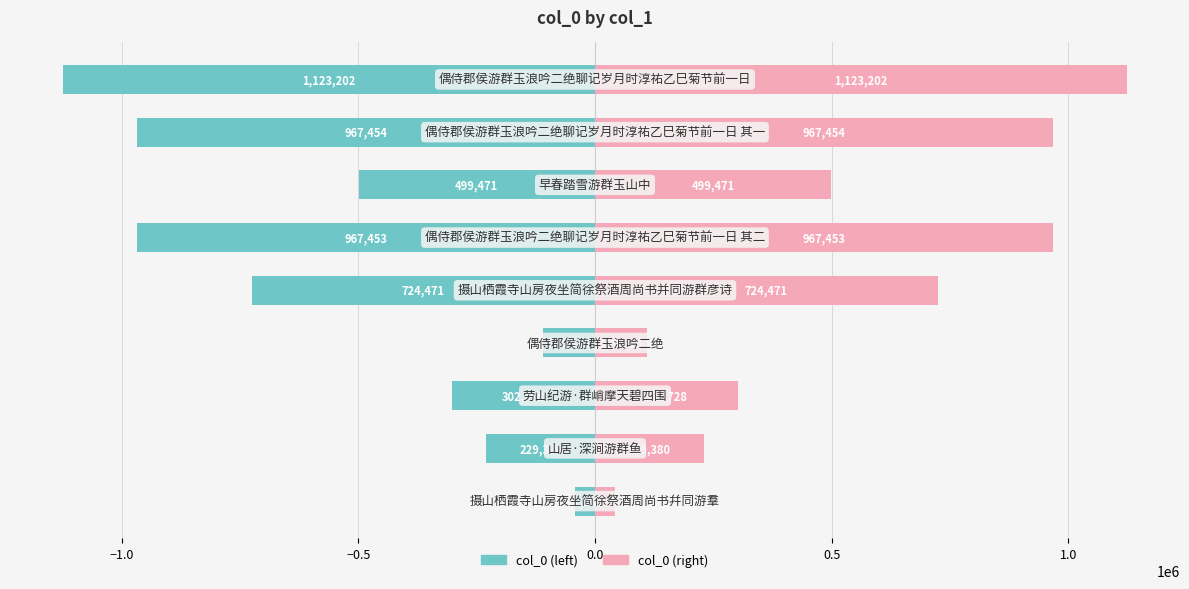

Does the chart contain stacked bars?

No